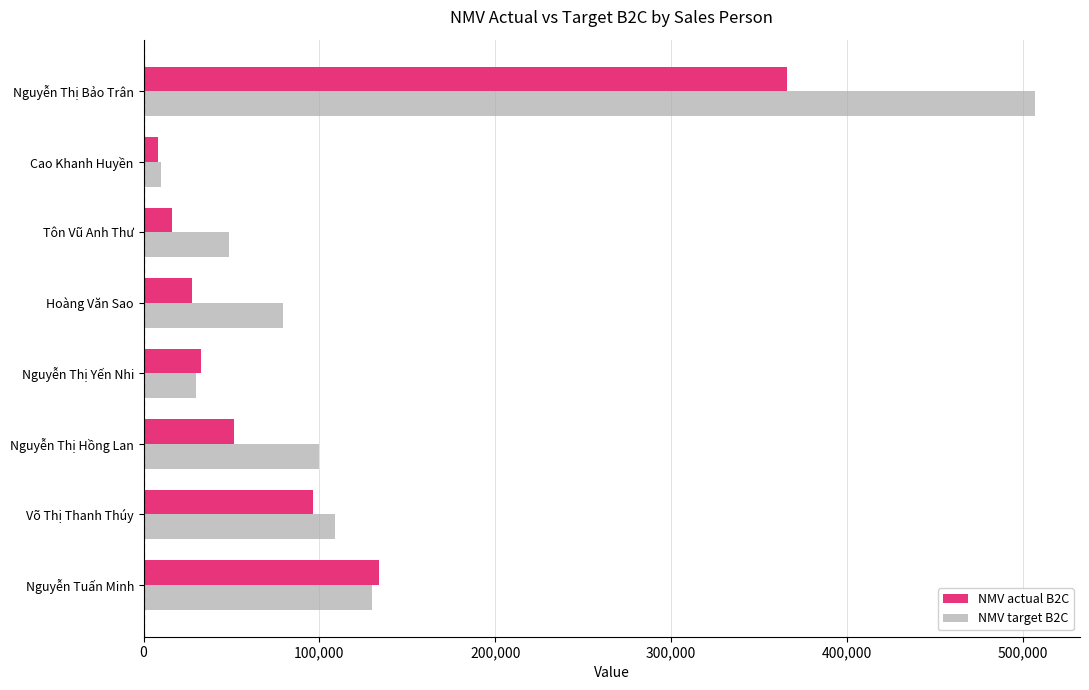

How many categories are shown in the chart?

8